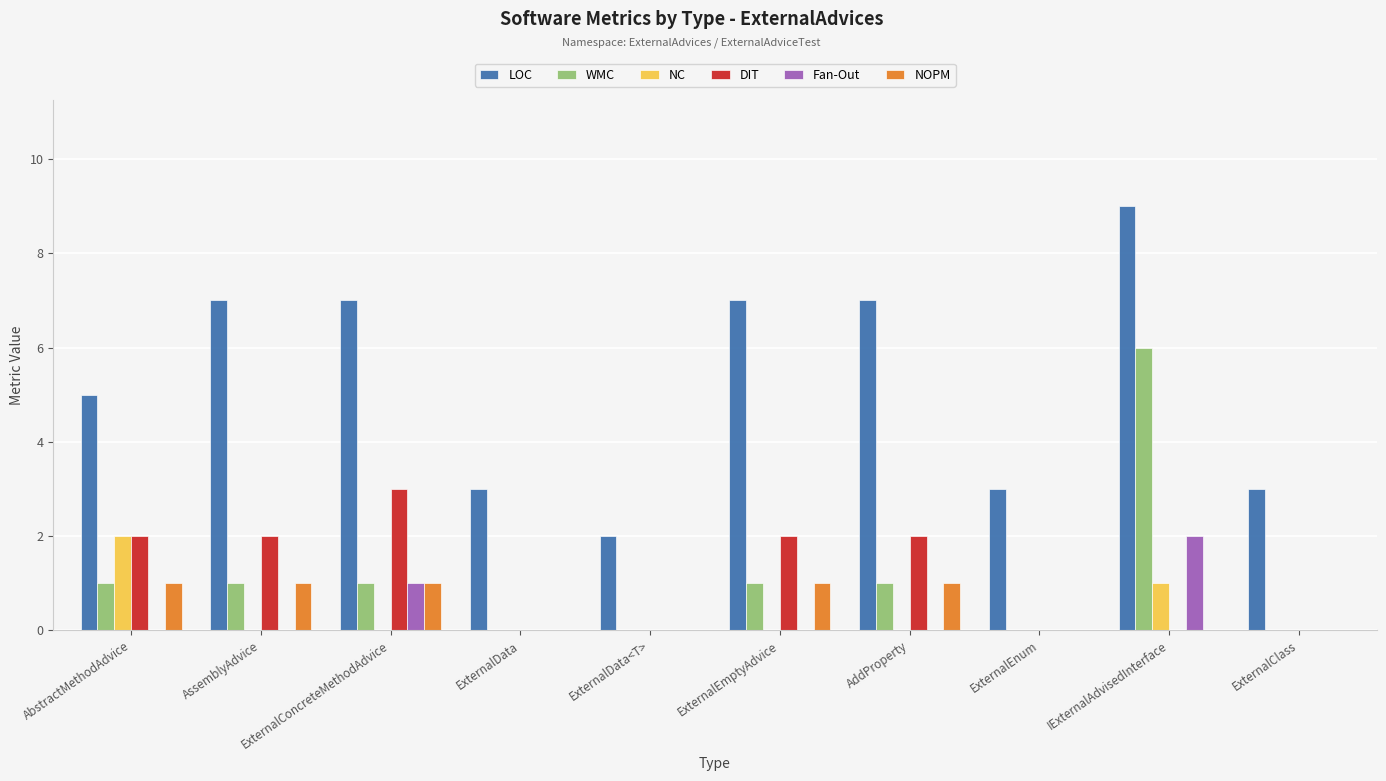

At which label does NC reach its peak?

AbstractMethodAdvice